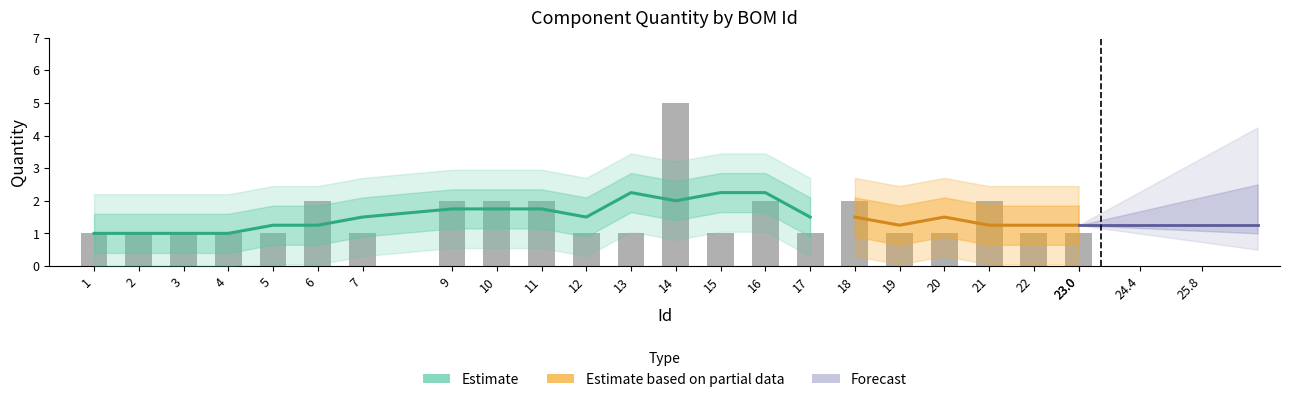

What is the average value?

2